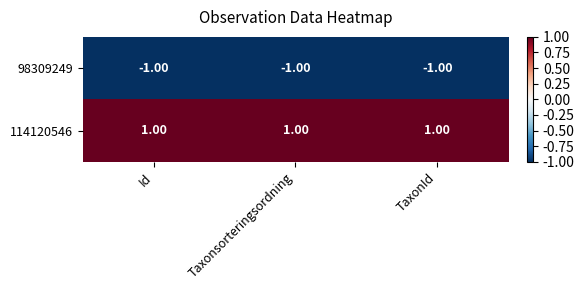

Is the value of 98309249 at Id greater than the value of 114120546 at TaxonId?

No